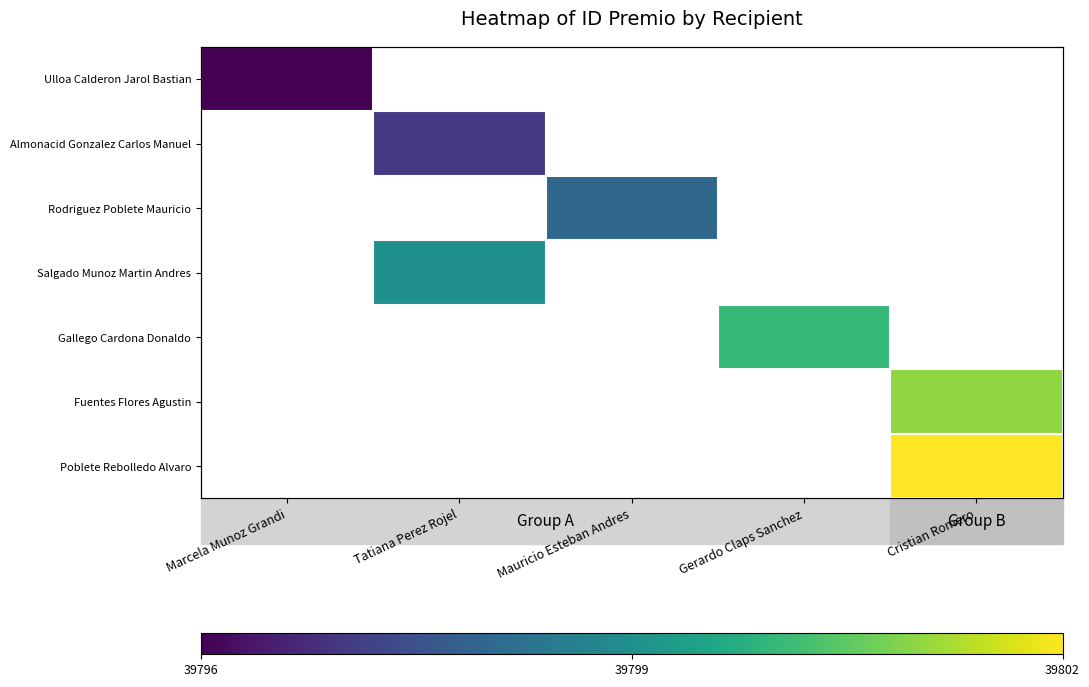

Which series has the widest spread of values?

Ulloa Calderon Jarol Bastian